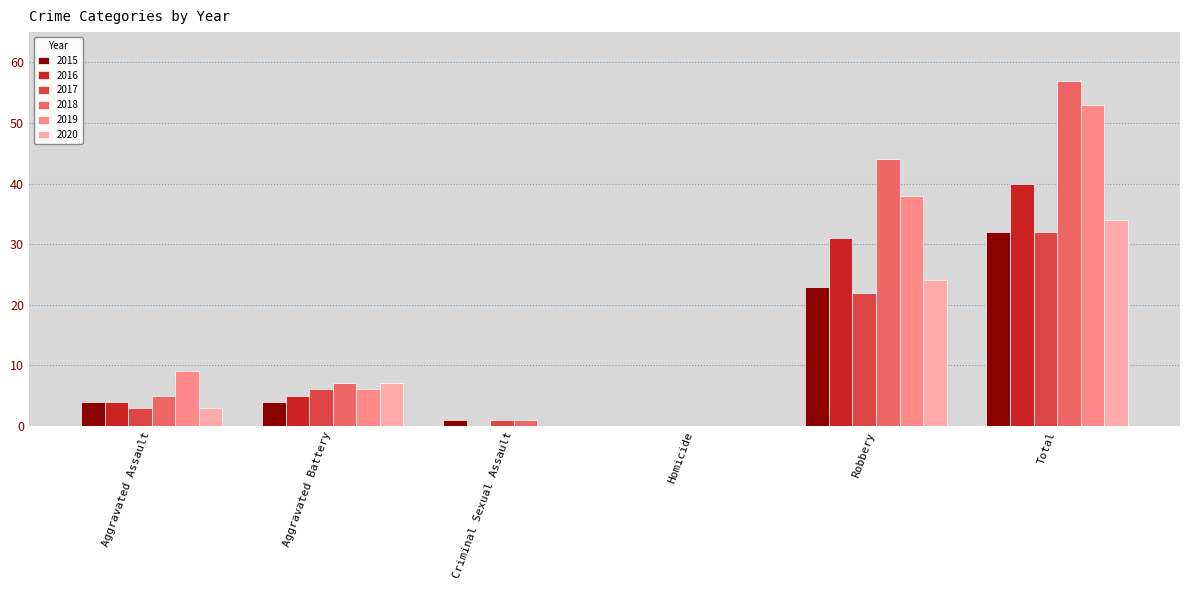

What is the sum of the 2017 values at Criminal Sexual Assault and Aggravated Assault?

4